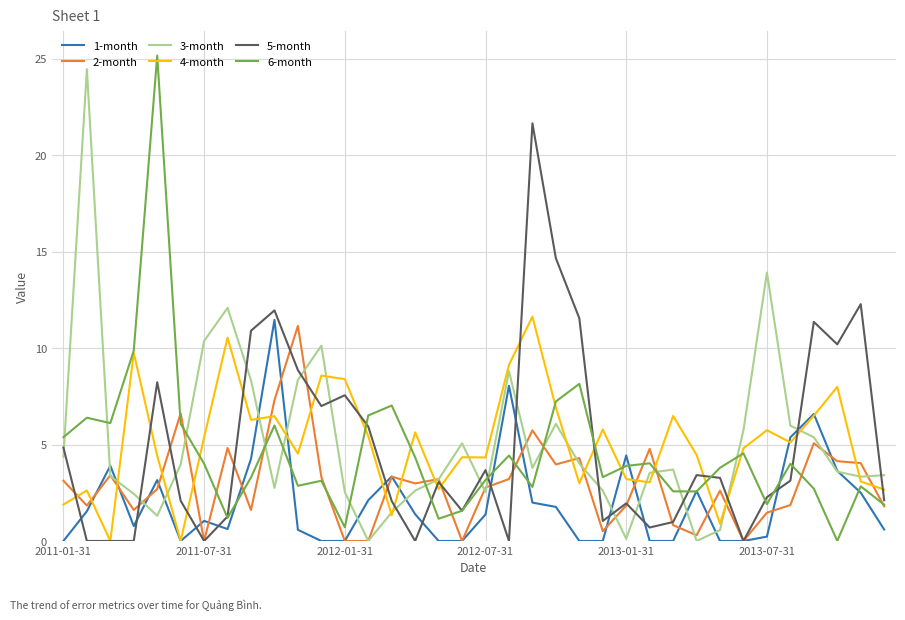

How many lines are shown in the chart?

6